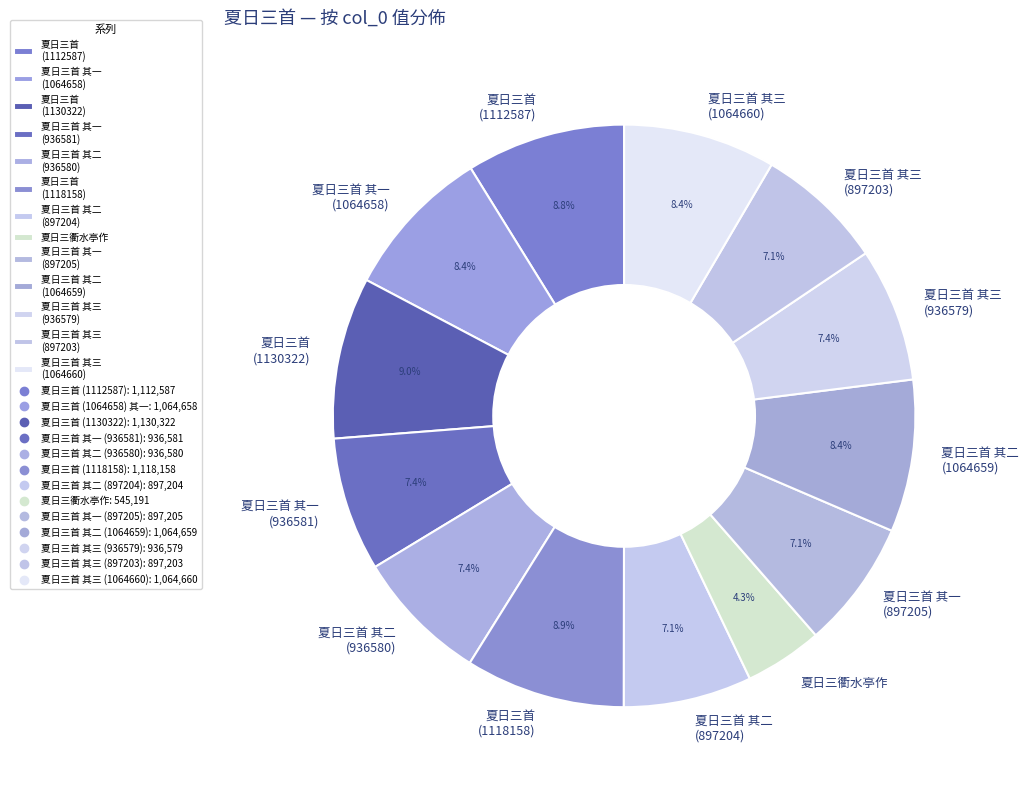

To the nearest percent, what is the combined percentage of 夏日三首 (1112587) and 夏日三首 (1130322)?

18%